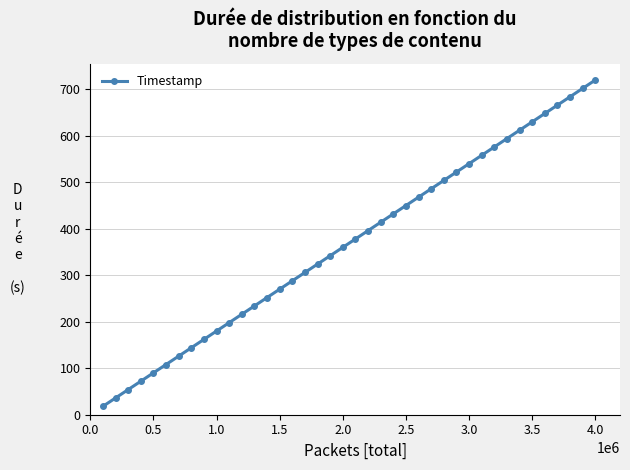

What is the greatest value displayed?

720.0